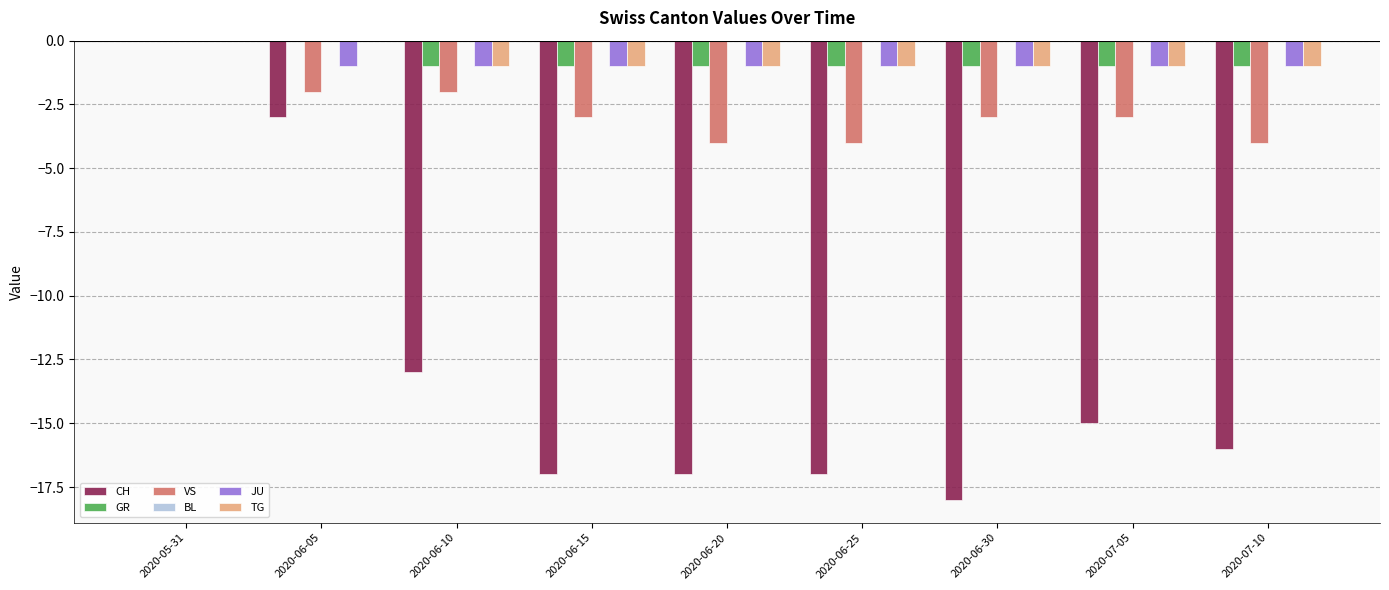

What is the sum of all VS values?

-25